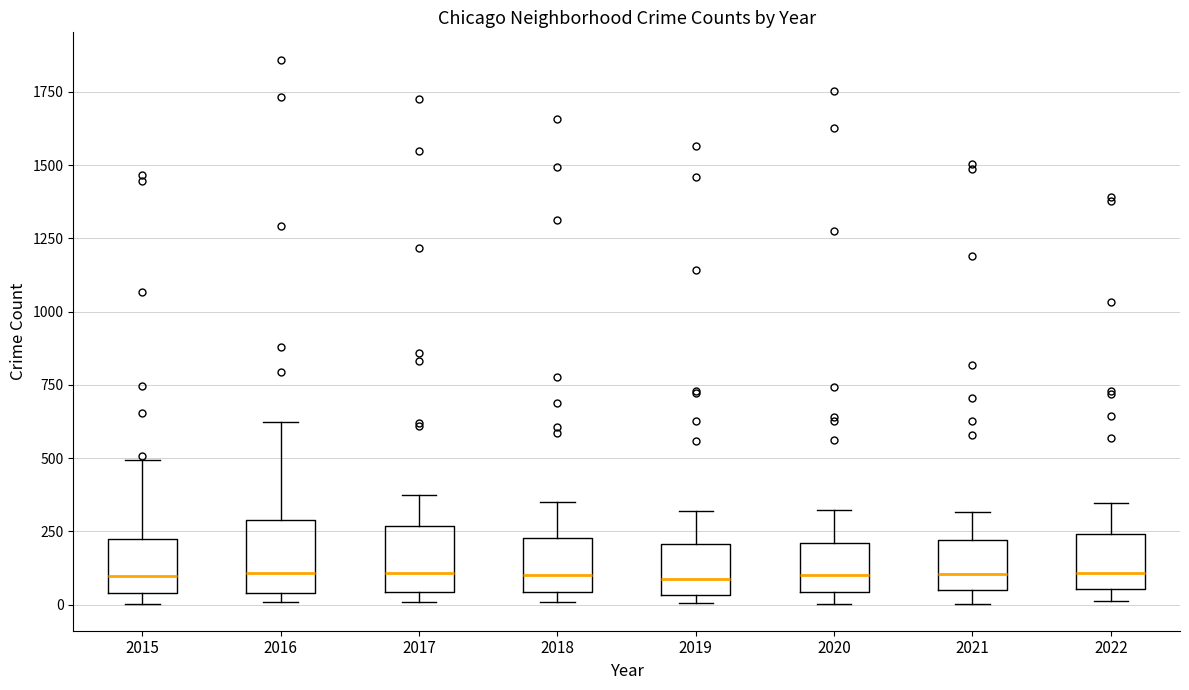

Reading left to right, read every box against the y-axis: the position of its median line, the range the box covers, and the ends of its whiskers. The values are not printed on the chart, so give them approximately, as read against the axis.

2015: median 100, box 50 to 200, whiskers 0 to 500
2016: median 100, box 50 to 300, whiskers 0 to 600
2017: median 100, box 50 to 250, whiskers 0 to 350
2018: median 100, box 50 to 250, whiskers 0 to 350
2019: median 100, box 50 to 200, whiskers 0 to 300
2020: median 100, box 50 to 200, whiskers 0 to 300
2021: median 100, box 50 to 200, whiskers 0 to 300
2022: median 100, box 50 to 250, whiskers 0 to 350